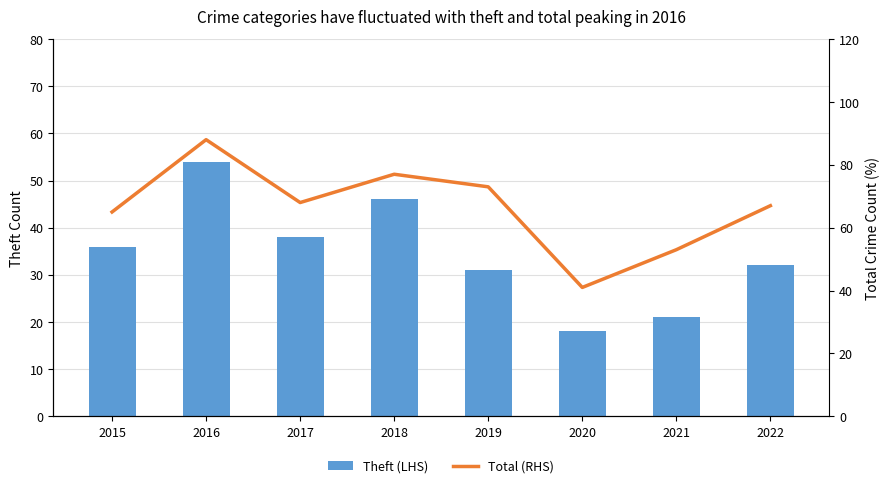

What are all the series names shown in the legend?

Theft (LHS), Total (RHS)